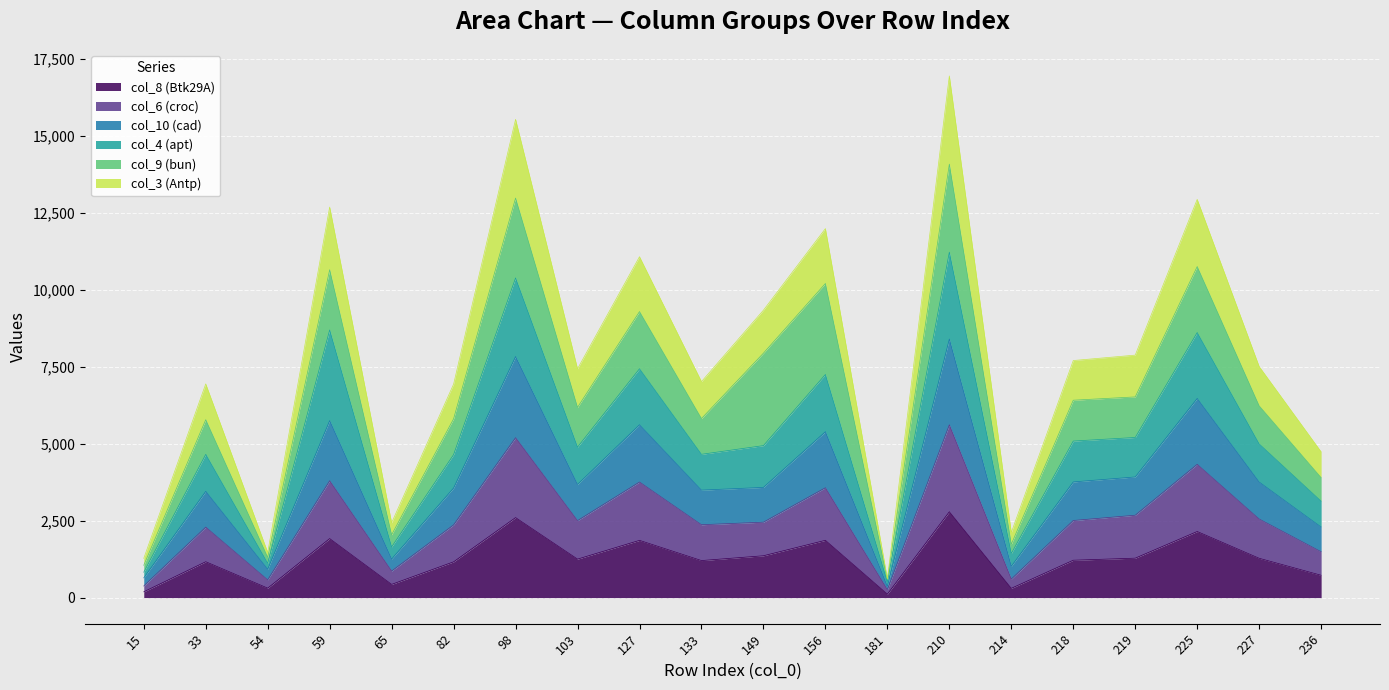

At which category is the sum across all series the highest?

210